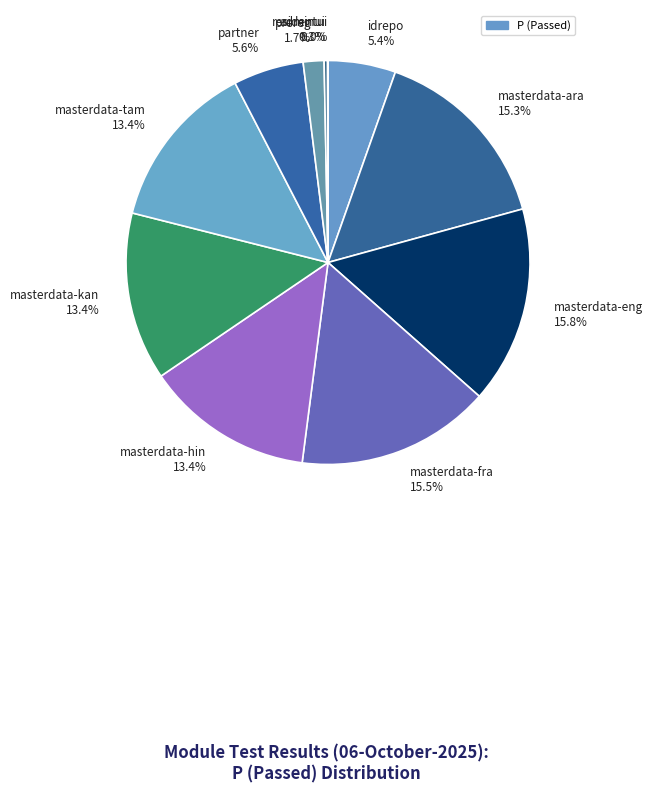

Is there any slice that represents more than half of the pie?

No